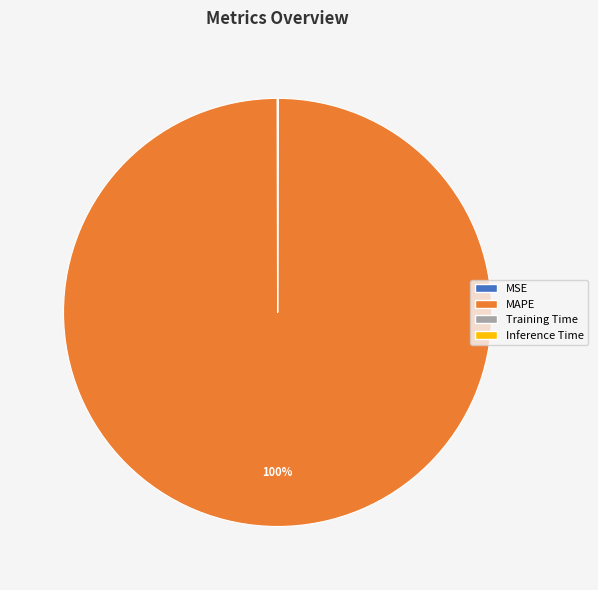

The MAPE slice represents 89% of the pie. True or false?

False